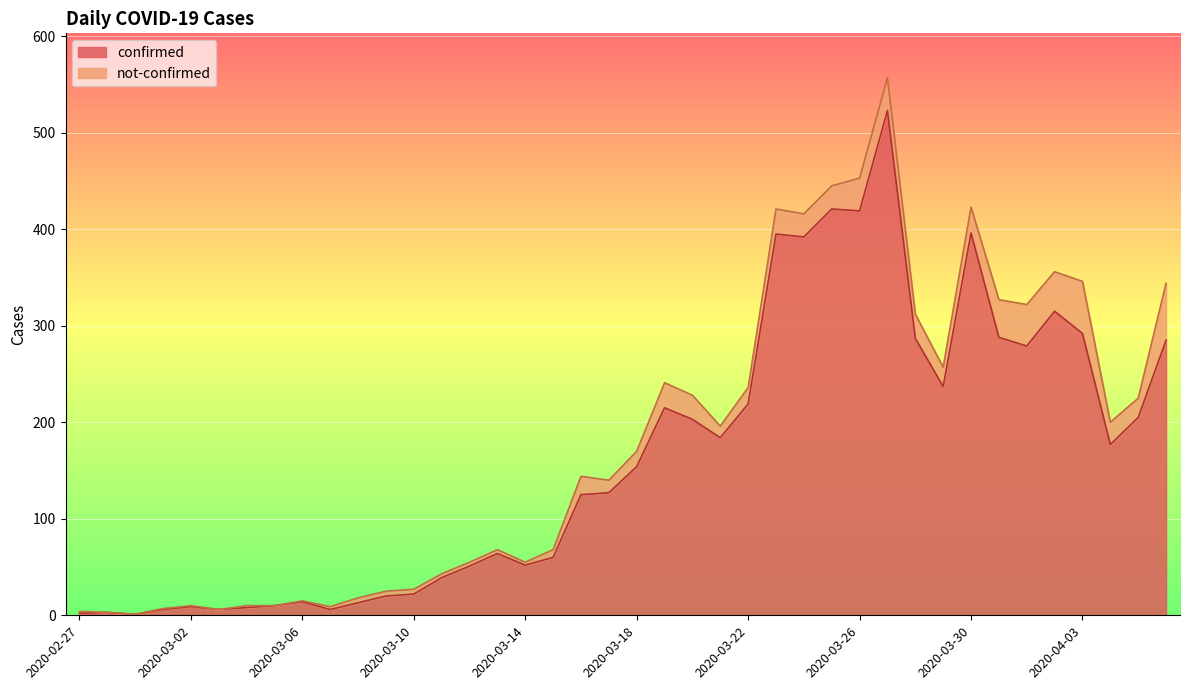

How many interior local valleys (lower than both neighbors) does the data have?

10